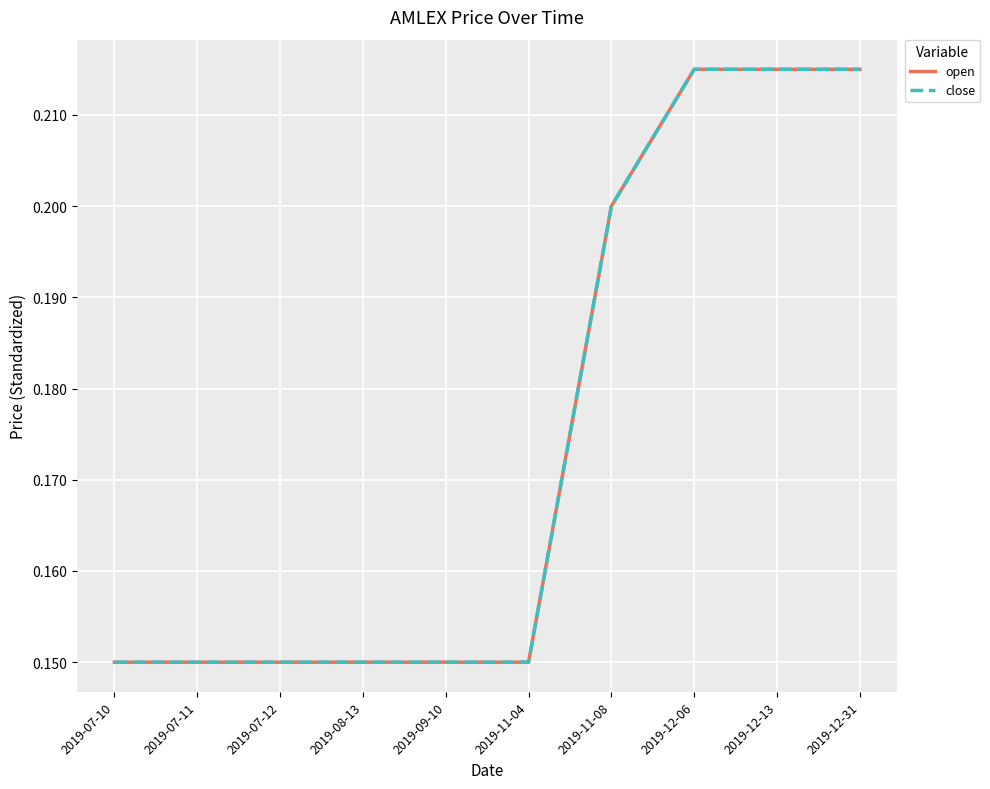

True or false: close has a value of 0.1 at 2019-09-10.

True